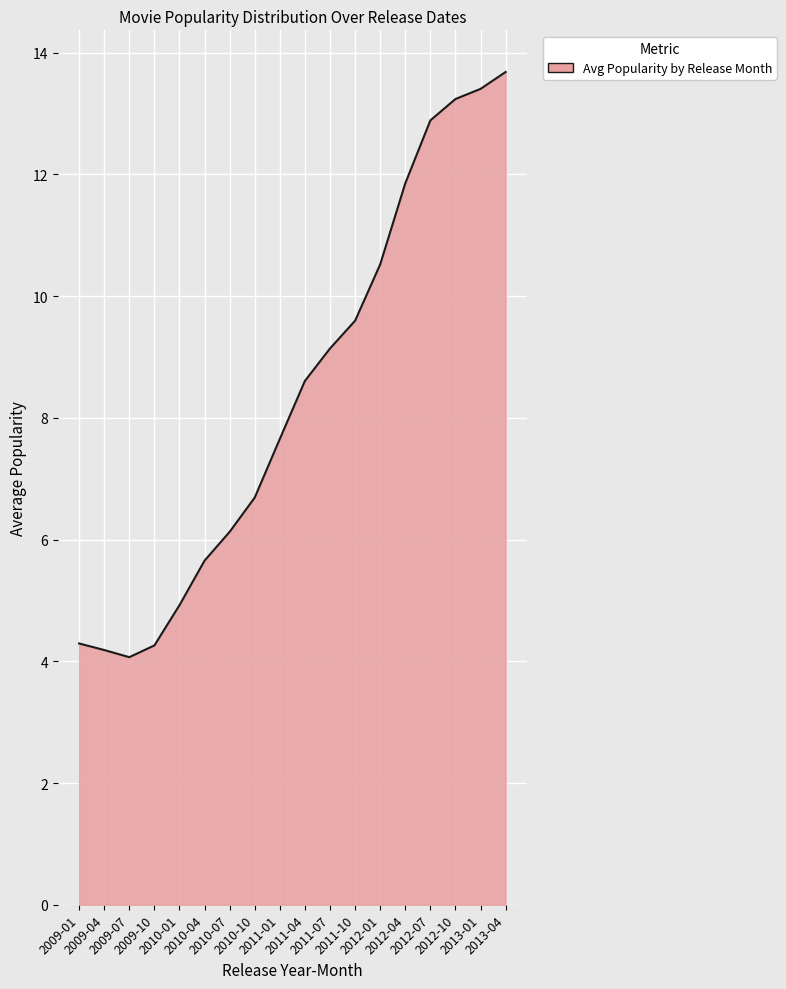

What is the difference between the maximum and minimum values?

9.6